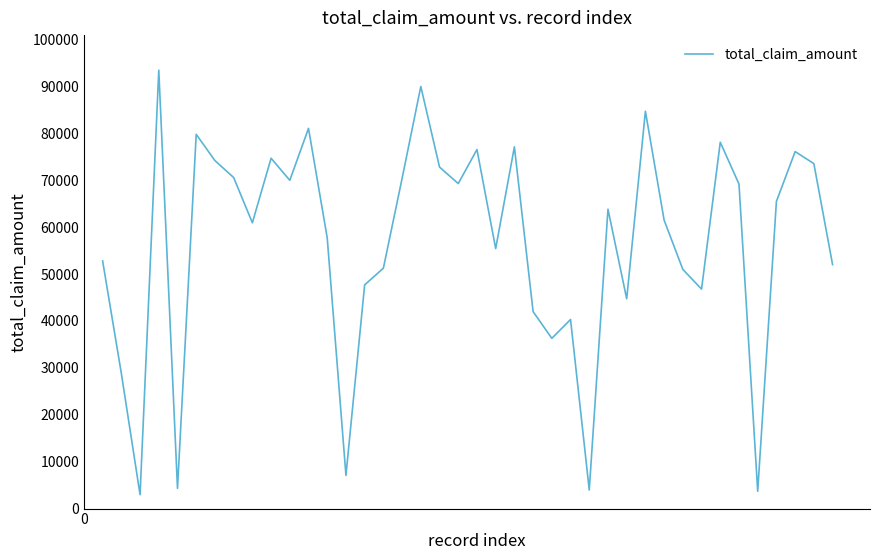

What is the difference between the maximum and minimum values?

90510